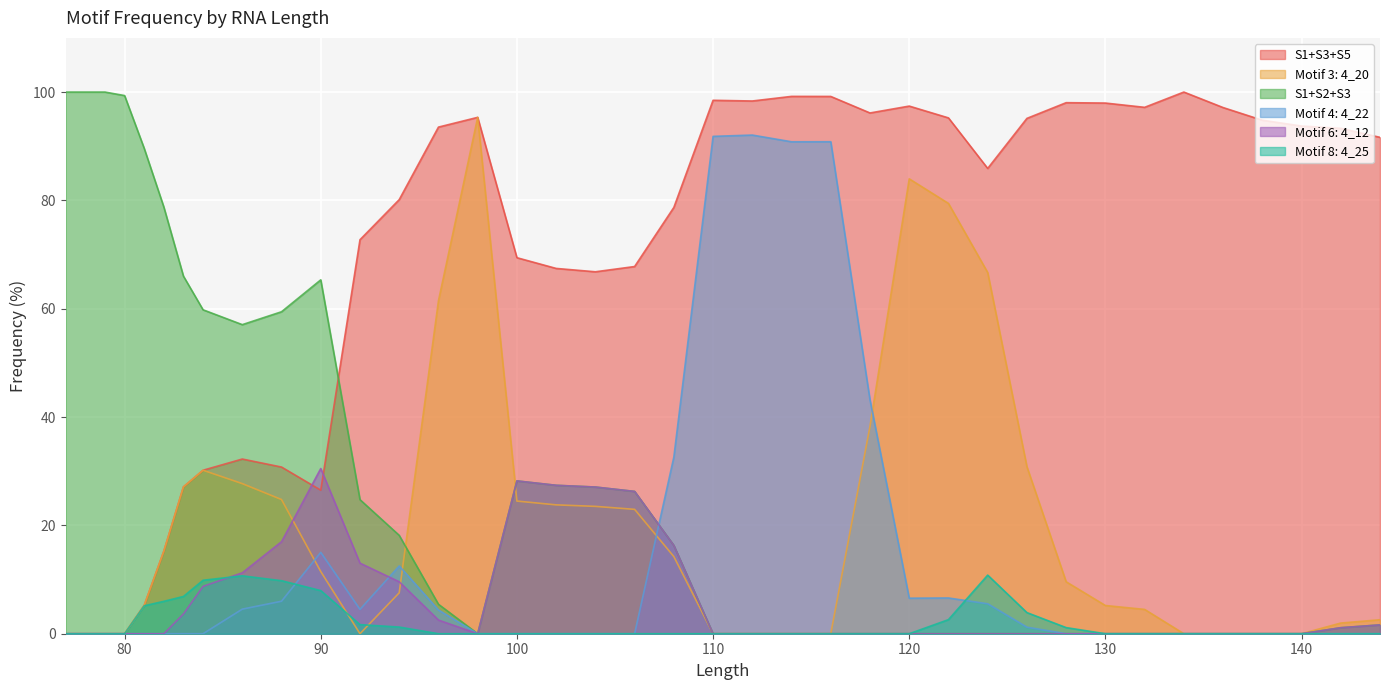

What is the maximum value for Motif 3: 4_20?

95.3